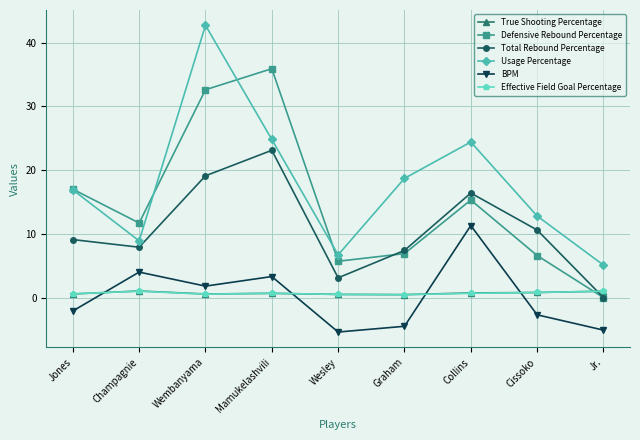

What is the value of the Total Rebound Percentage point at the 8th from the left?

10.6